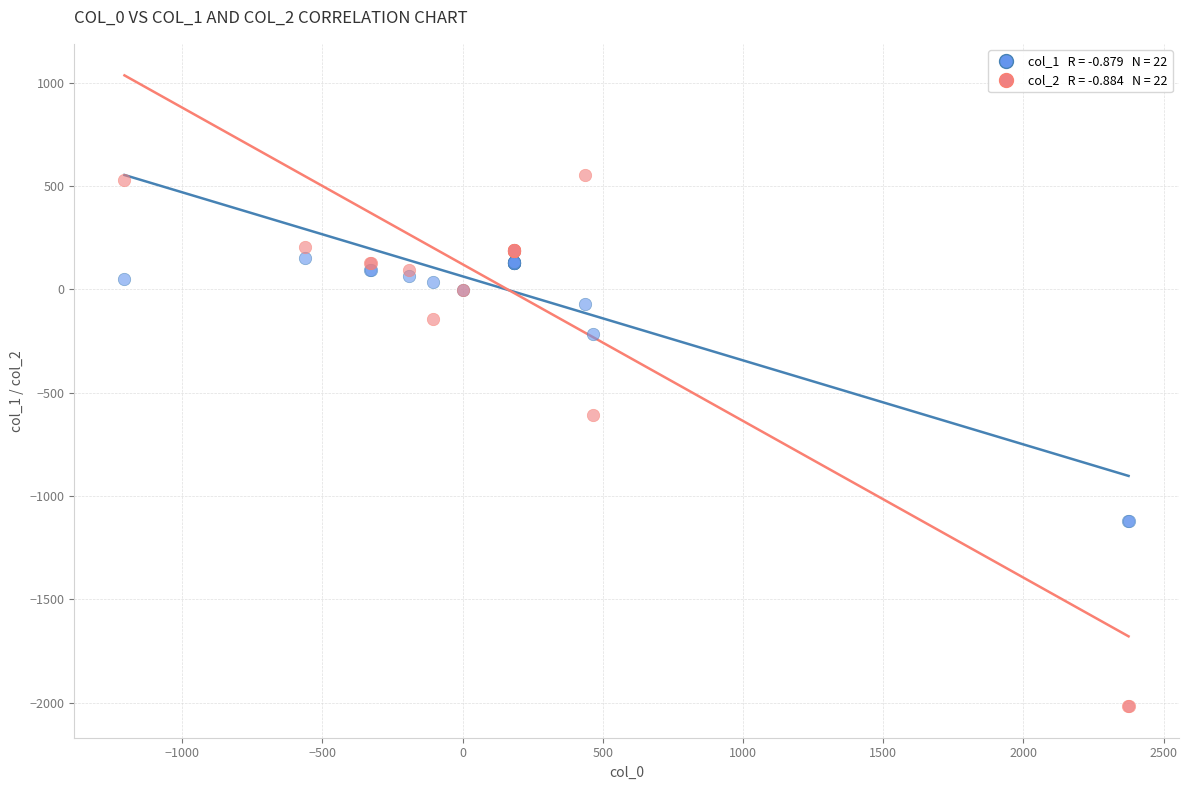

Across all series, what Y value is closest to -730?

-606.1